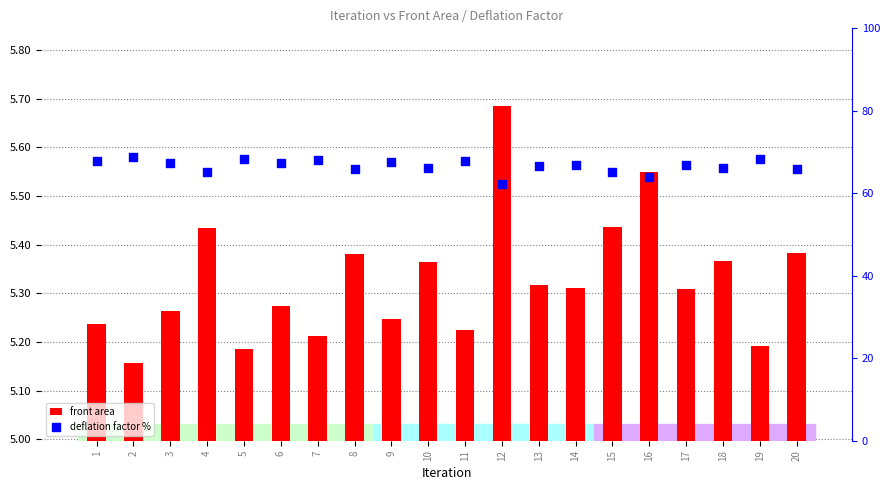

Which series contains the highest Y value?

deflation factor %